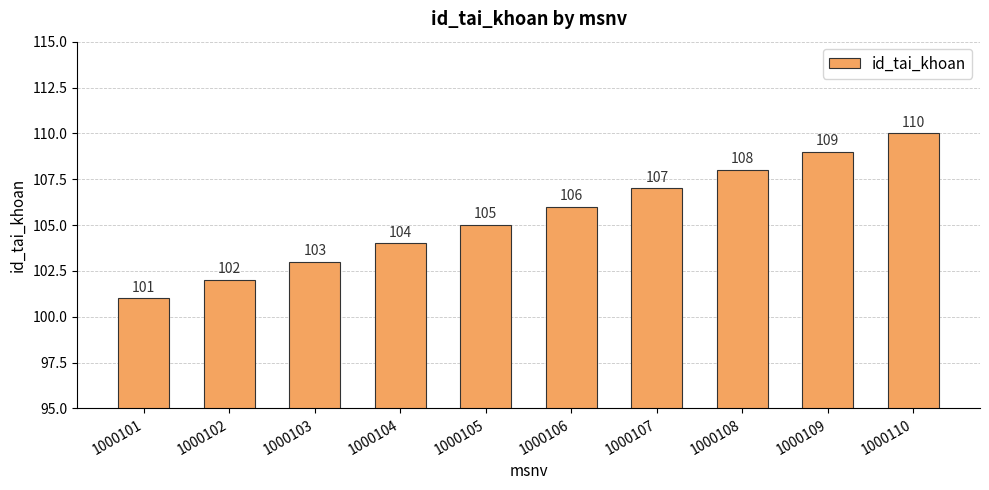

Reading left to right, extract all data points from this chart.

1000101=101	1000102=102	1000103=103	1000104=104	1000105=105	1000106=106	1000107=107	1000108=108	1000109=109	1000110=110